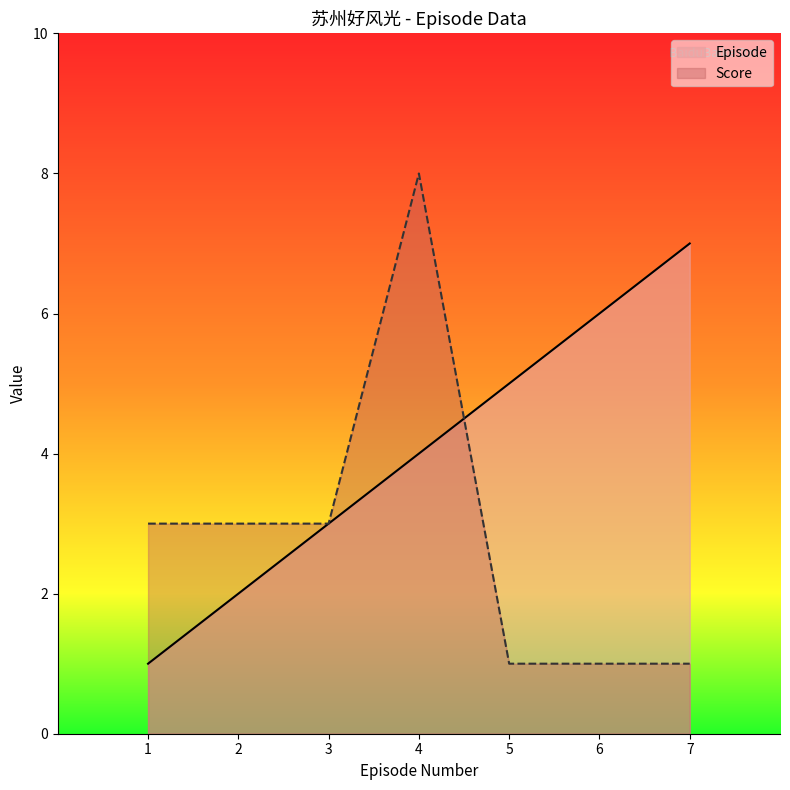

Rank the series by their average value, from lowest to highest.

Score, Episode